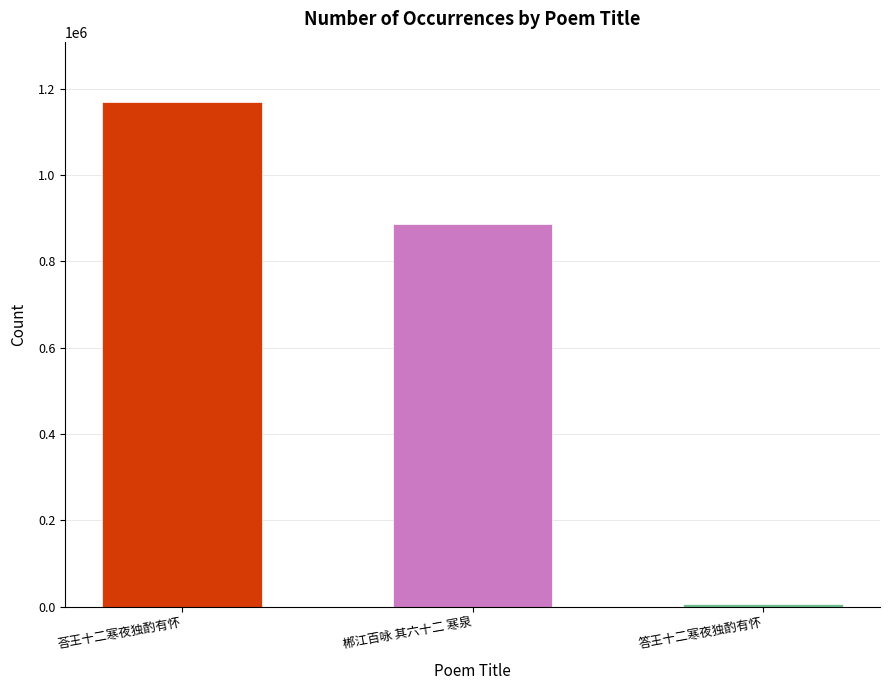

Rank the categories by value from highest to lowest.

荅王十二寒夜独酌有怀, 郴江百咏 其六十二 寒泉, 答王十二寒夜独酌有怀